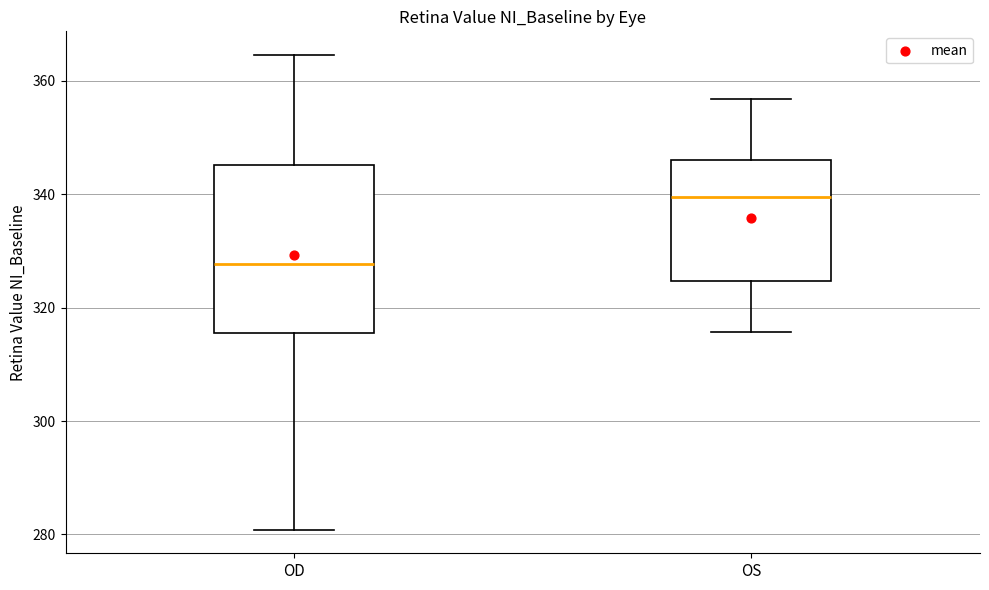

Where does the upper whisker of the box for OS end on the y-axis? The values are not printed on the chart, so give them approximately, as read against the axis.

356